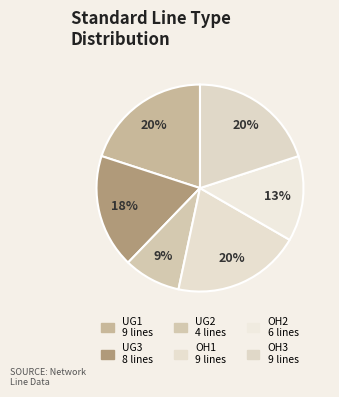

How many slices are in this pie chart?

6